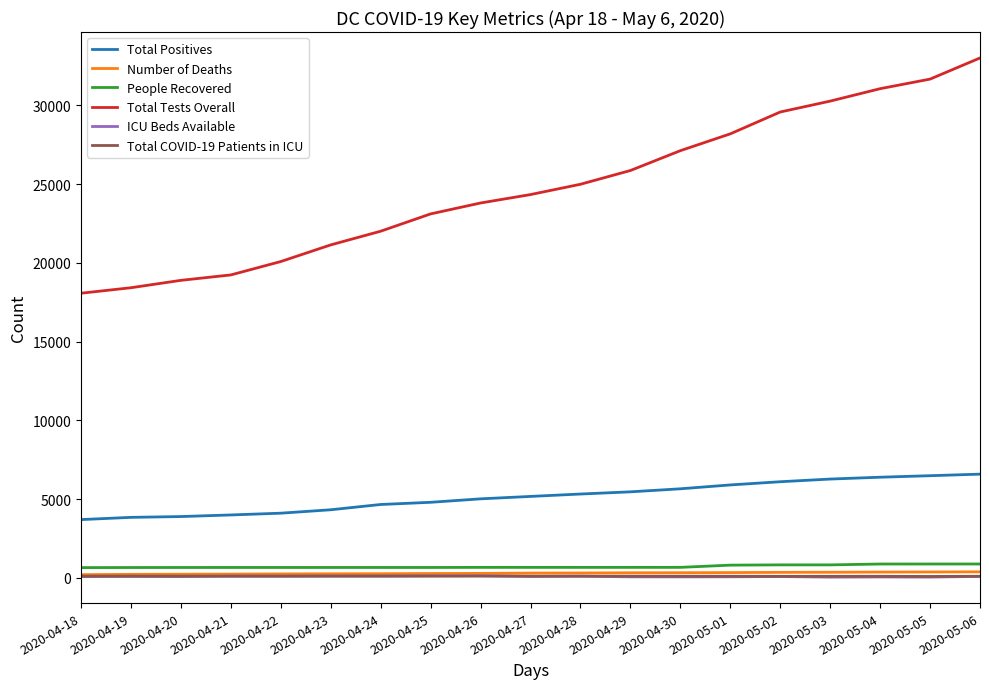

Is this an area chart (filled region under the line)?

No